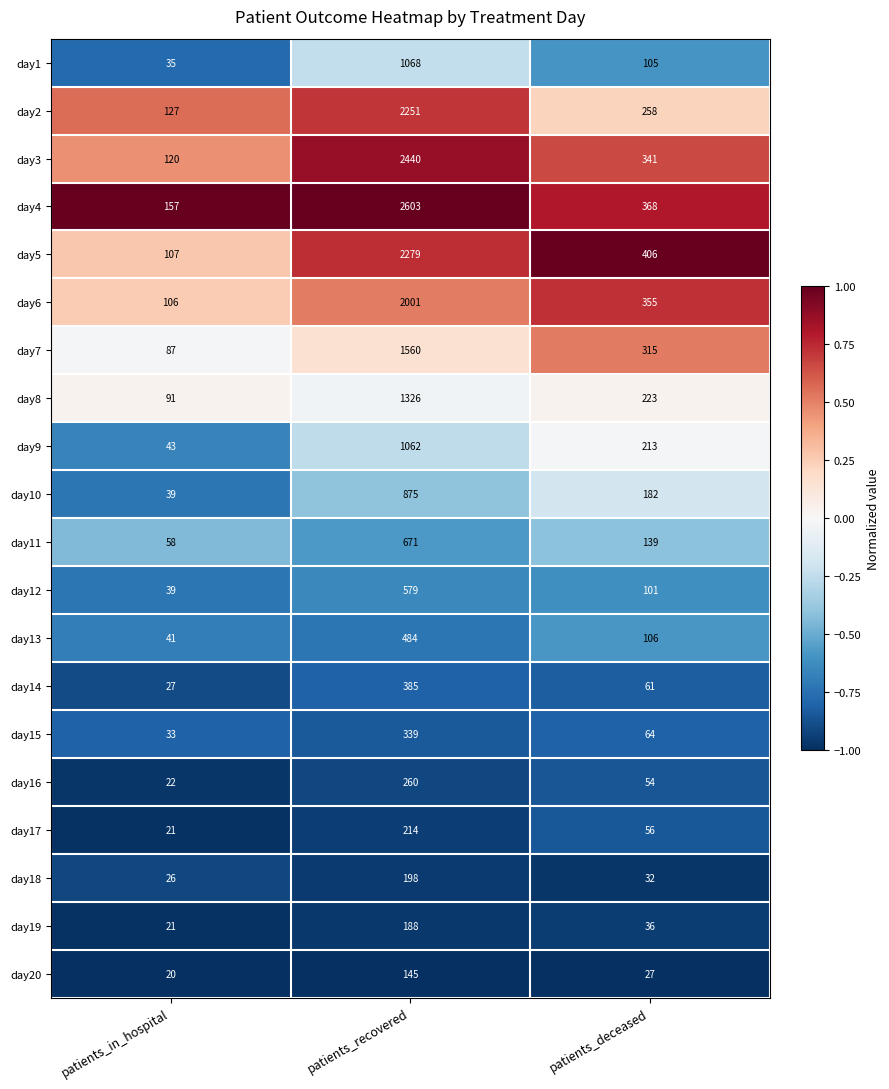

What is the spread (max minus min) of values at patients_in_hospital?

137